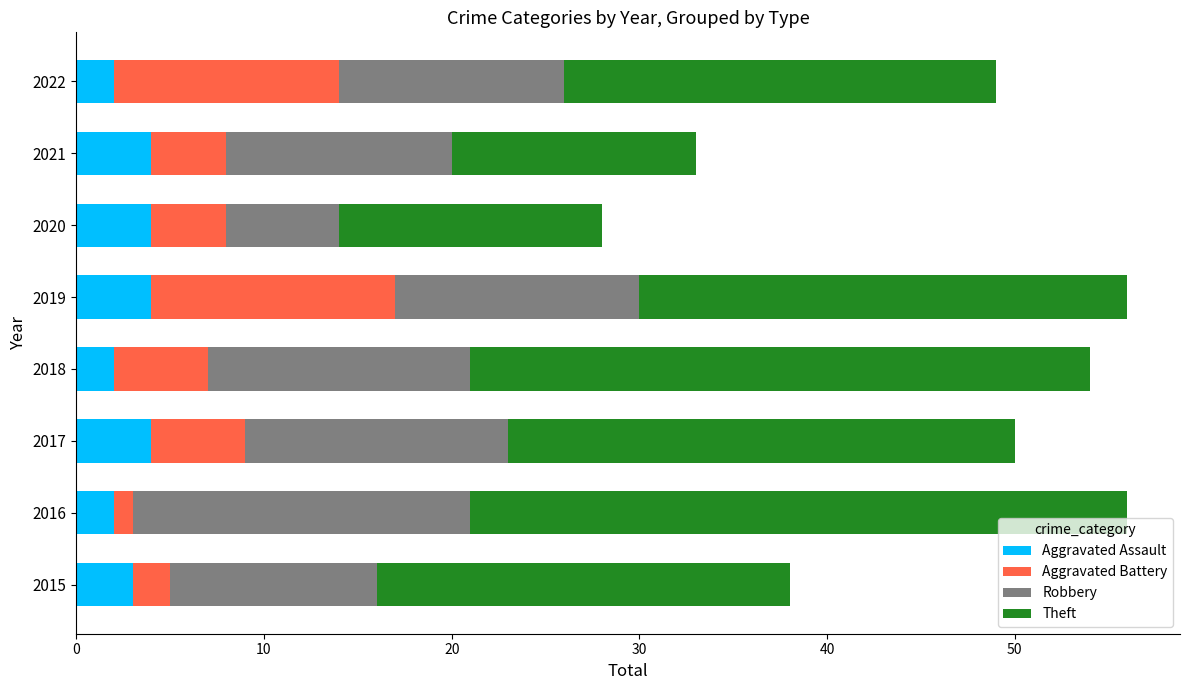

How many distinct data groups are displayed?

4